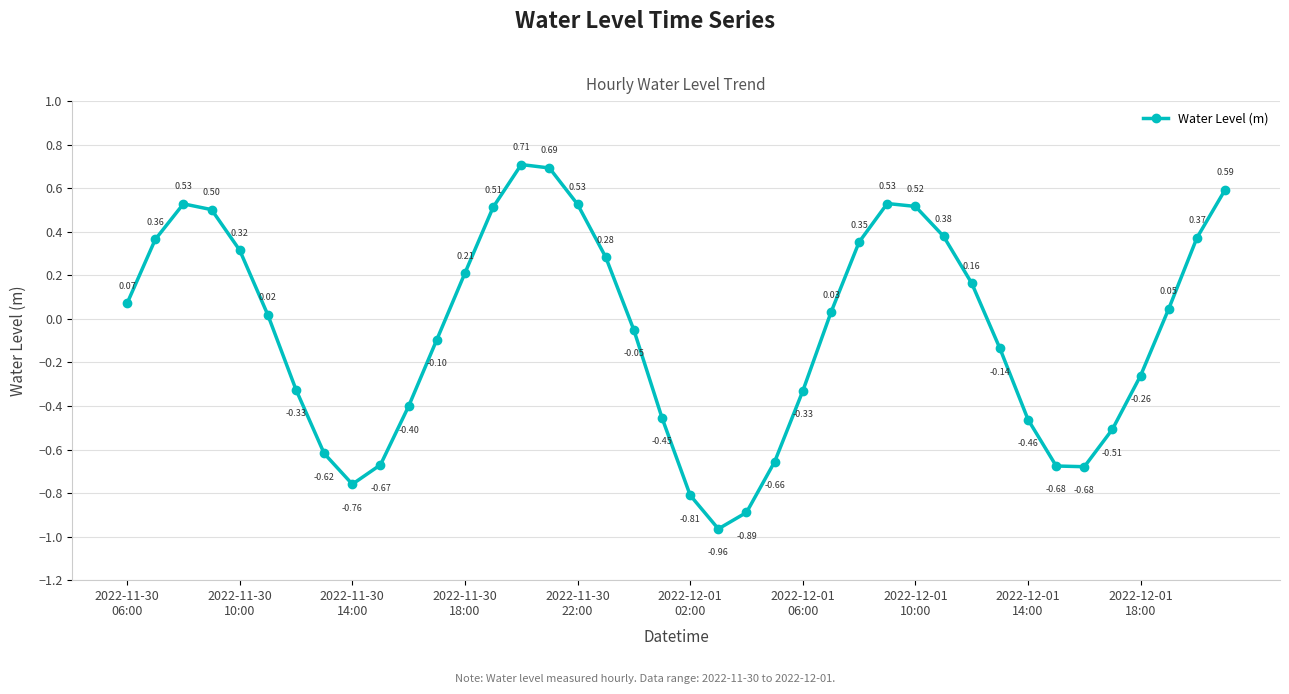

How many categories are shown in the chart?

40